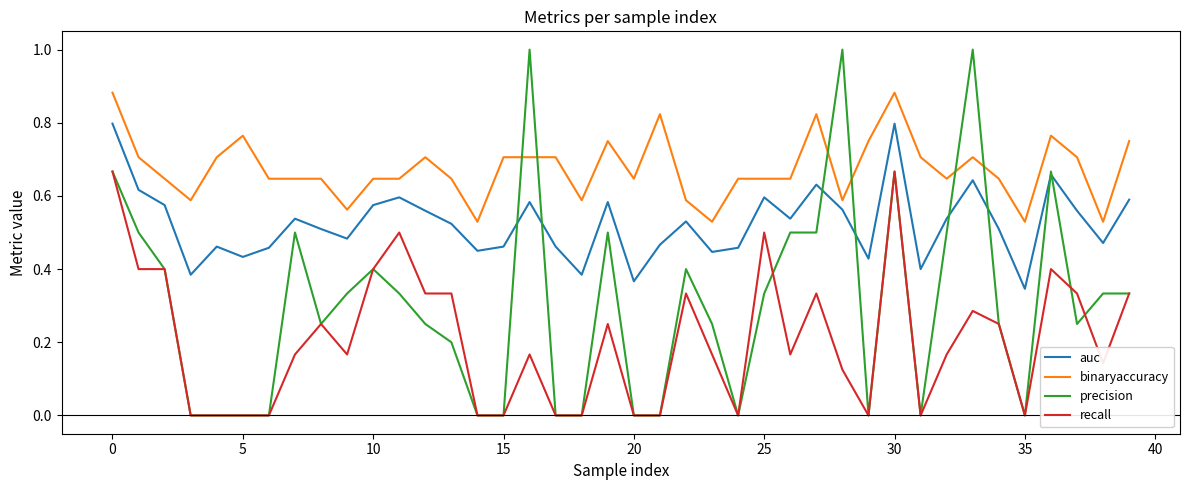

Which series has the largest total across all categories?

binaryaccuracy